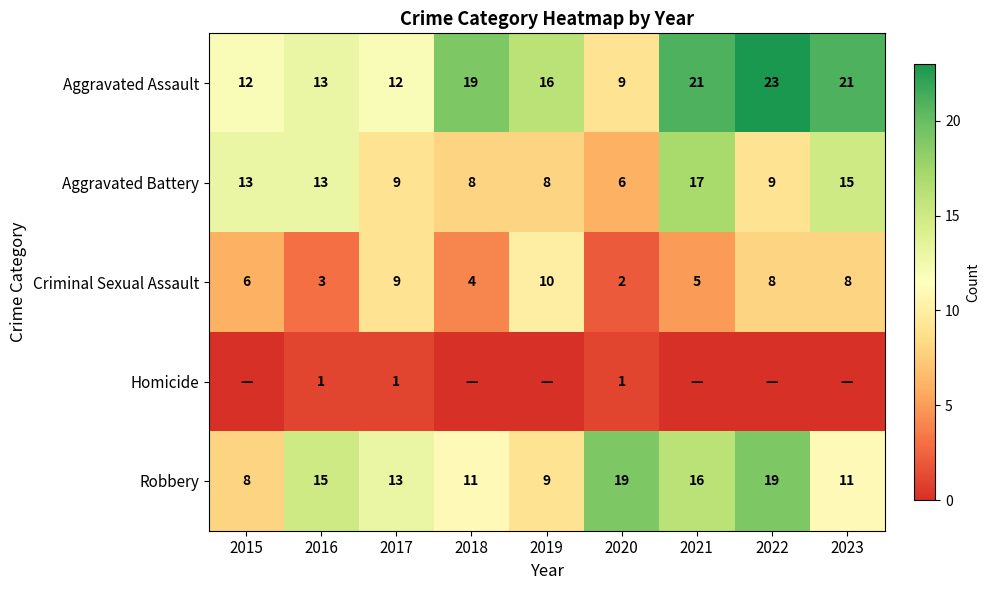

Read the Robbery value at 2021, to the nearest 5.

15